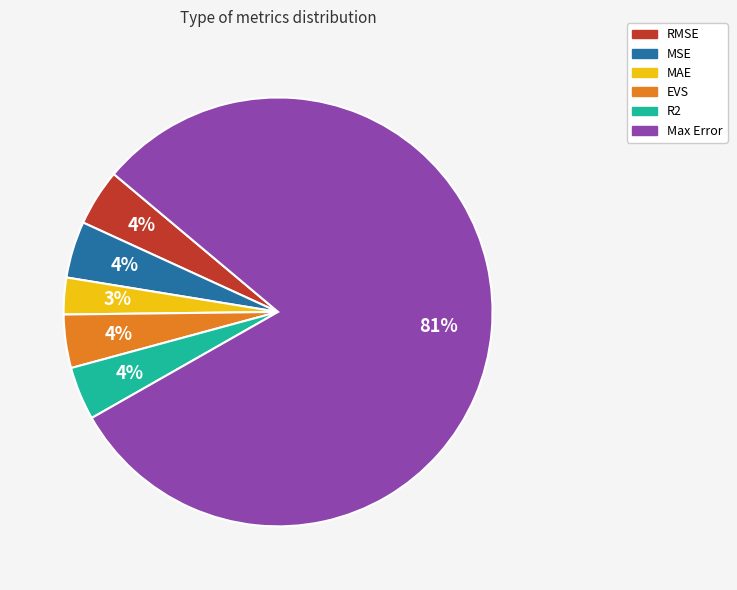

Does MSE represent more than half of the total?

No